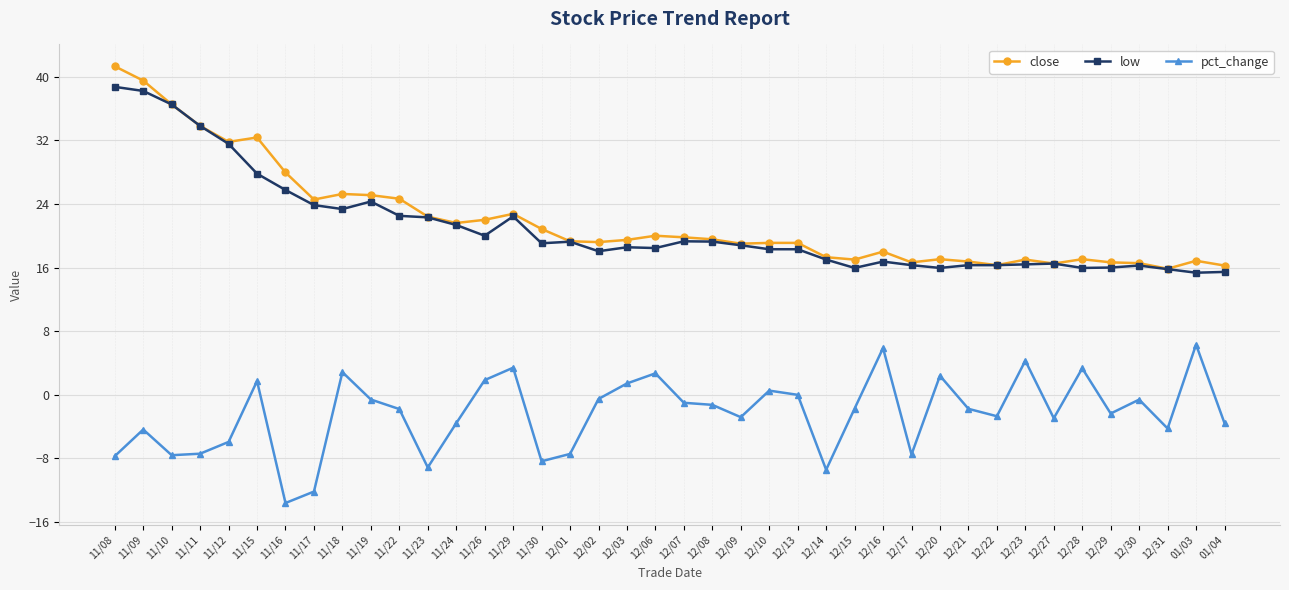

Count the number of categories in the chart.

40